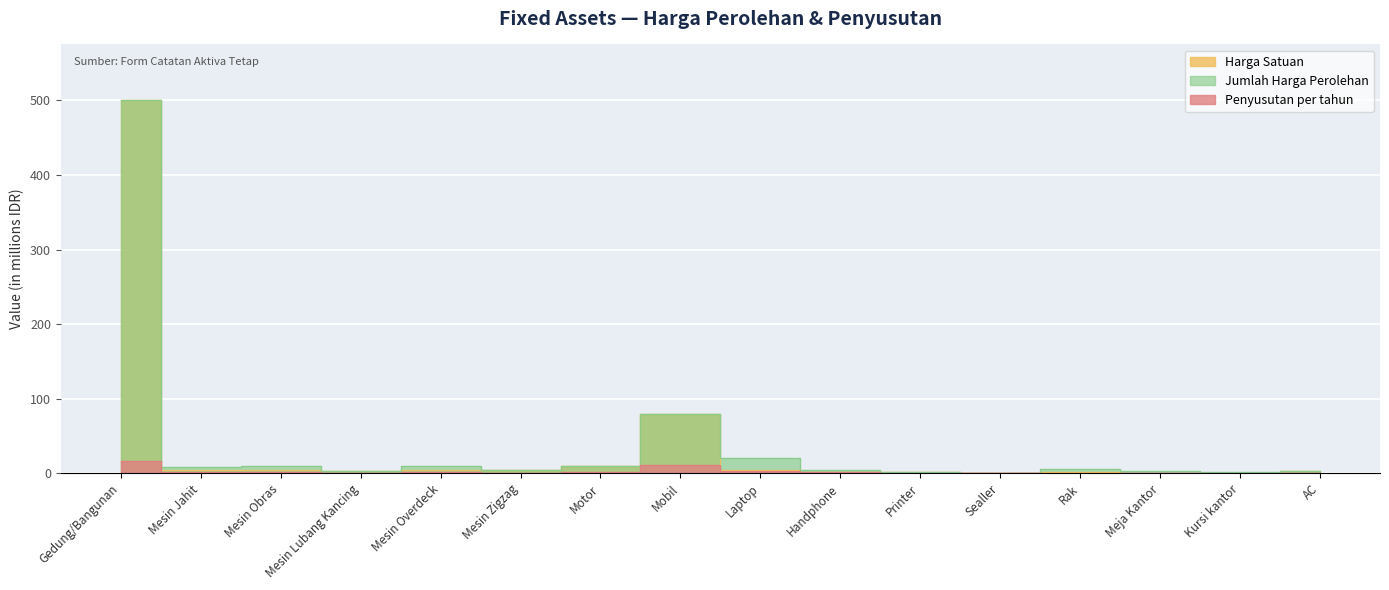

Reading left to right, extract all data points from this chart.

Harga Satuan: Gedung/Bangunan=500.0	Mesin Jahit=4.0	Mesin Obras=5.0	Mesin Lubang Kancing=3.5	Mesin Overdeck=5.0	Mesin Zigzag=4.0	Motor=10.0	Mobil=80.0	Laptop=5.0	Handphone=2.0	Printer=1.7	Sealler=0.3	Rak=1.2	Meja Kantor=0.9	Kursi kantor=0.2	AC=3.5
Jumlah Harga Perolehan: Gedung/Bangunan=500.0	Mesin Jahit=8.0	Mesin Obras=10.0	Mesin Lubang Kancing=3.5	Mesin Overdeck=10.0	Mesin Zigzag=4.0	Motor=10.0	Mobil=80.0	Laptop=20.0	Handphone=4.0	Printer=1.7	Sealler=0.3	Rak=6.2	Meja Kantor=2.7	Kursi kantor=1.2	AC=3.5
Penyusutan per tahun: Gedung/Bangunan=16.0	Mesin Jahit=1.2	Mesin Obras=1.6	Mesin Lubang Kancing=0.5	Mesin Overdeck=1.6	Mesin Zigzag=0.6	Motor=1.5	Mobil=11.0	Laptop=3.6	Handphone=1.5	Printer=0.5	Sealler=0.1	Rak=0.9	Meja Kantor=0.3	Kursi kantor=0.5	AC=0.6